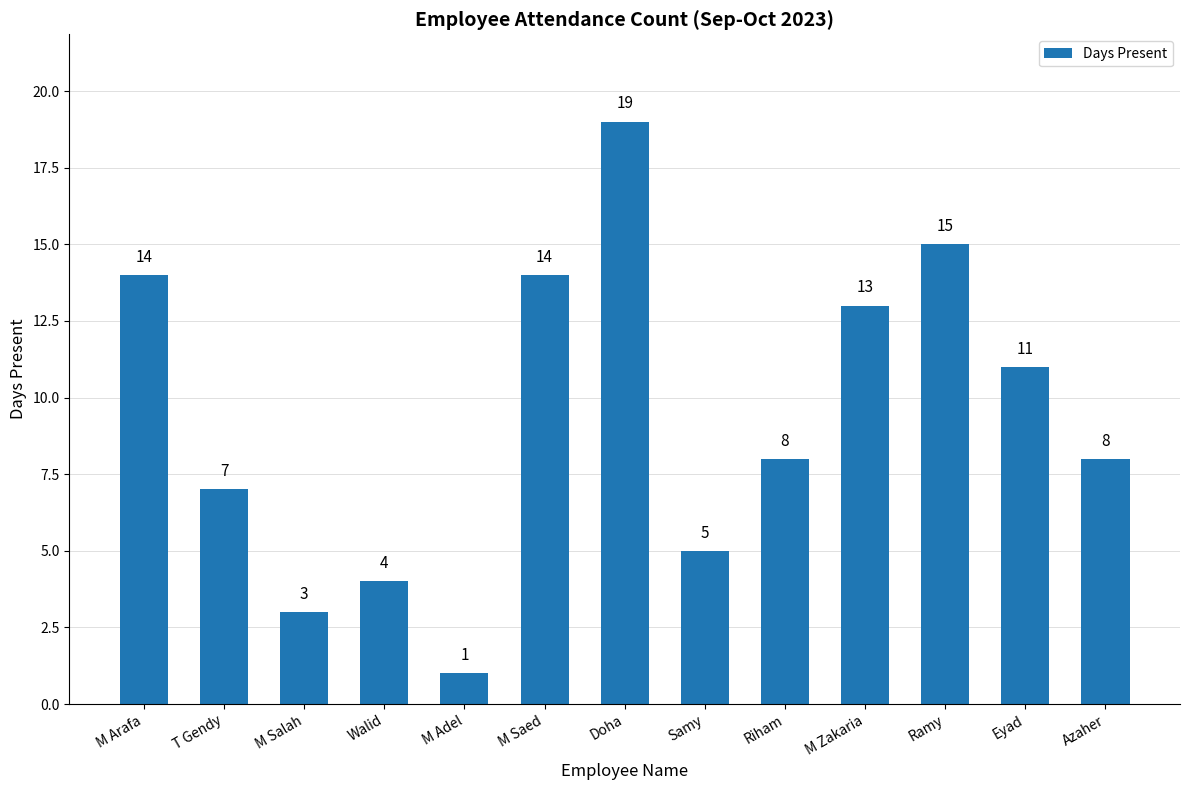

Reading left to right, what are all the values shown in this chart?

M Arafa=14	T Gendy=7	M Salah=3	Walid=4	M Adel=1	M Saed=14	Doha=19	Samy=5	Riham=8	M Zakaria=13	Ramy=15	Eyad=11	Azaher=8